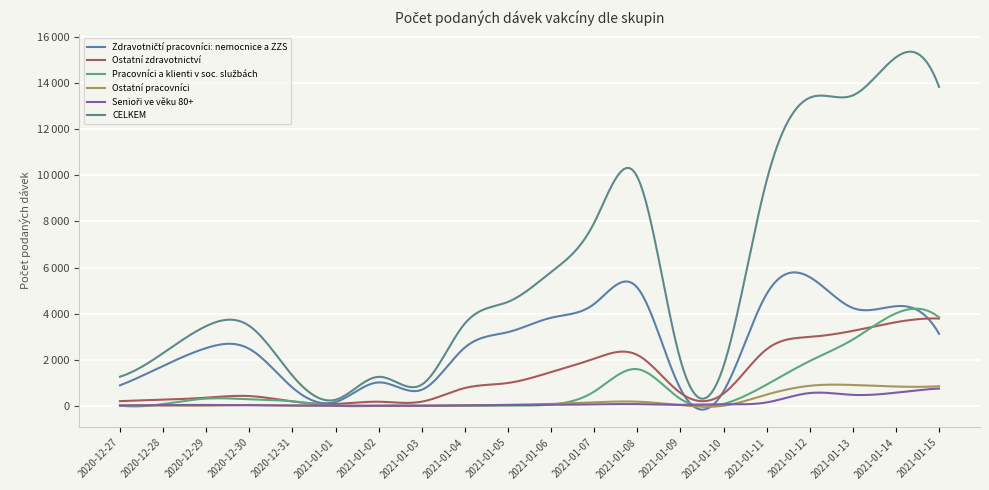

How many interior local peaks does the Ostatní pracovníci series have?

5